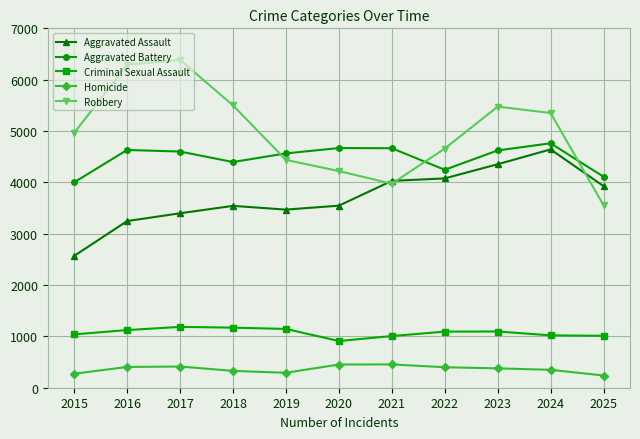

Which category has the highest value across all series?

2017